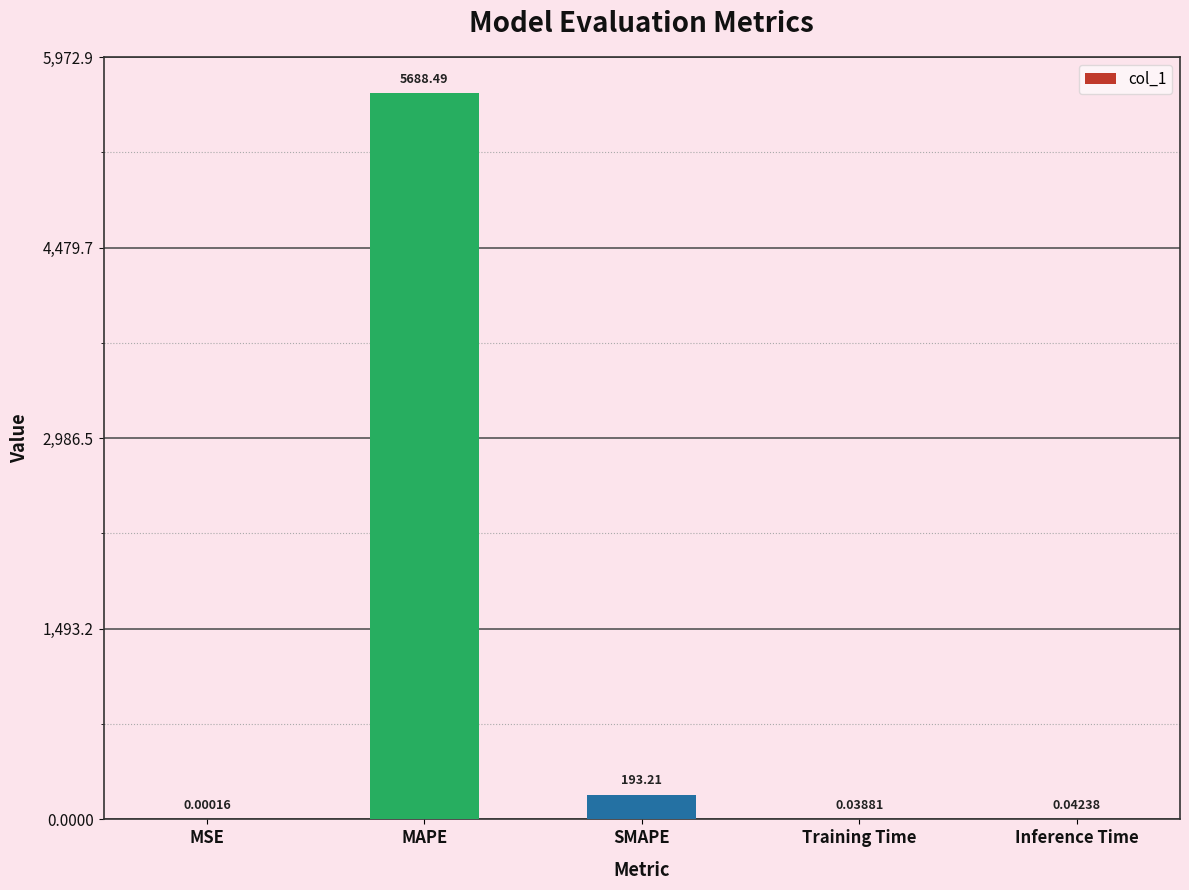

Which category has the highest value across all series?

MAPE